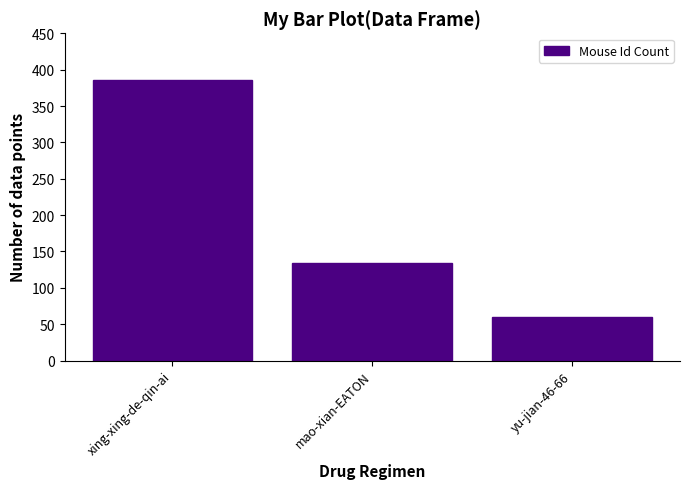

Is it true that the value at yu-jian-46-66 is 103?

False